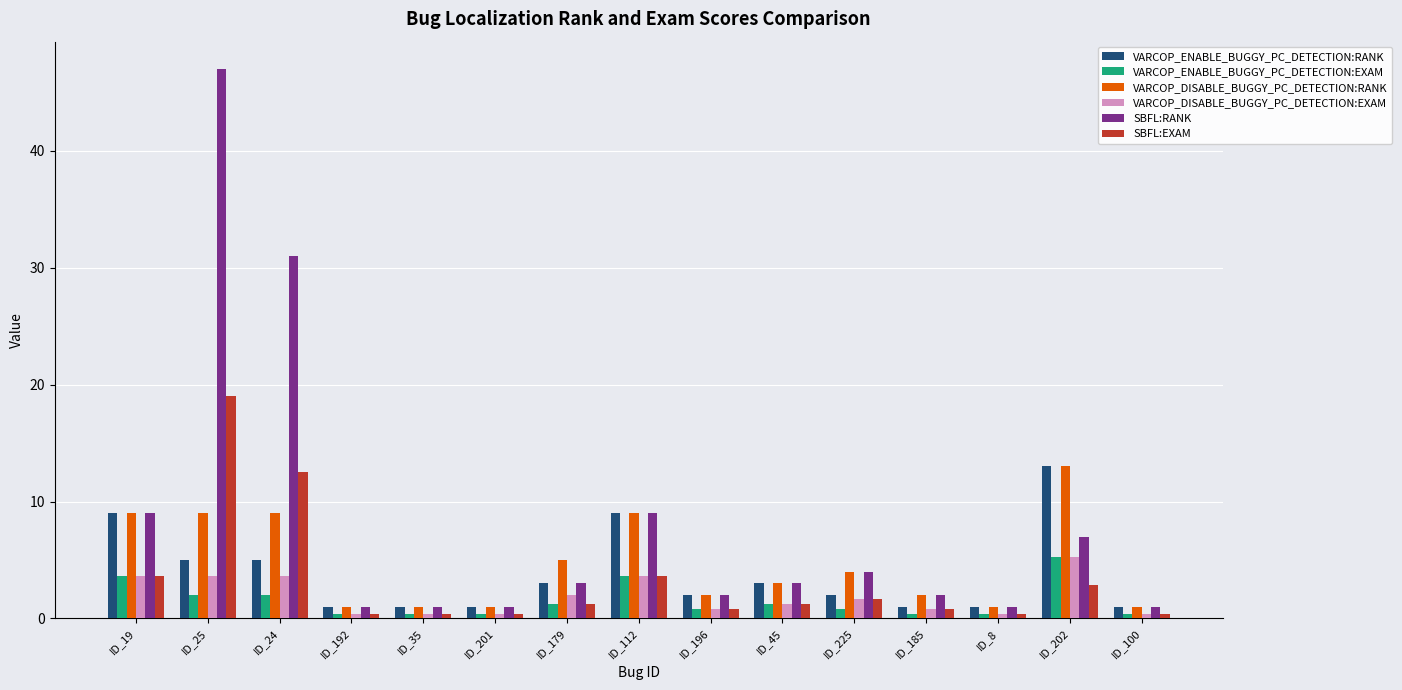

How many groups of bars are there?

15